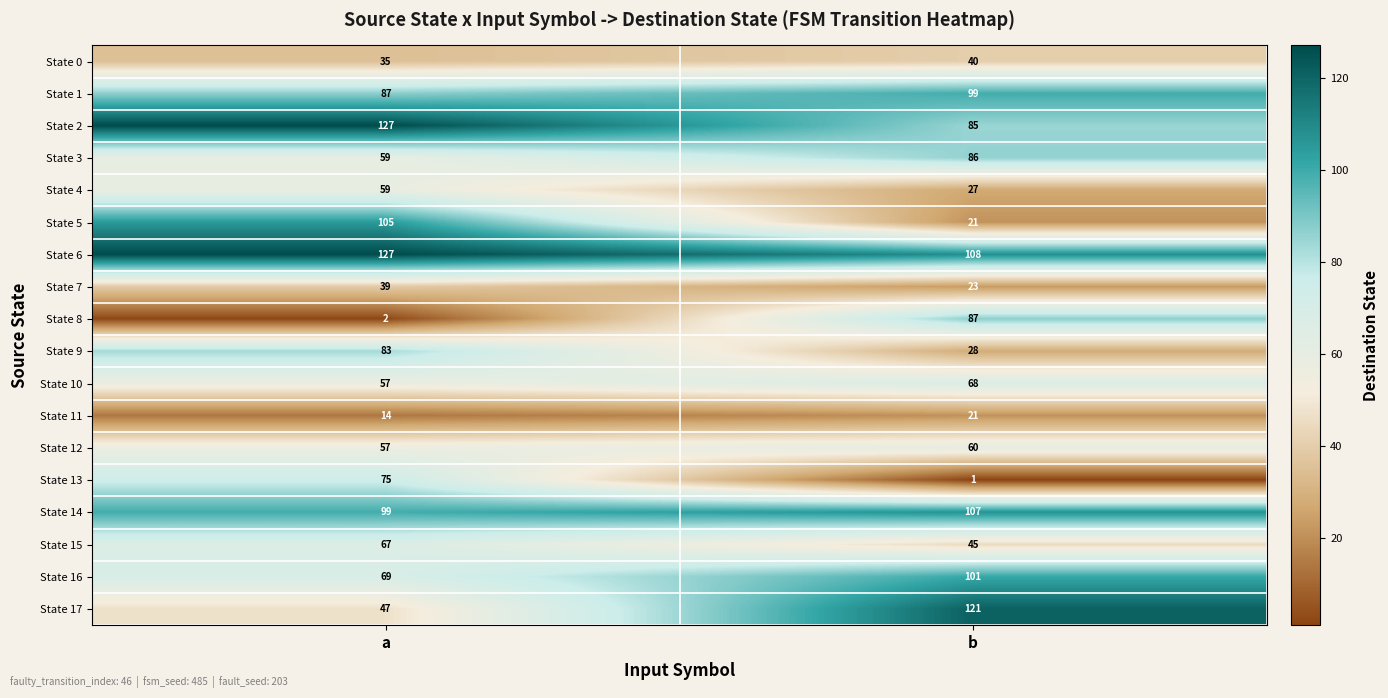

What is the difference between the State 3 values at a and b?

27